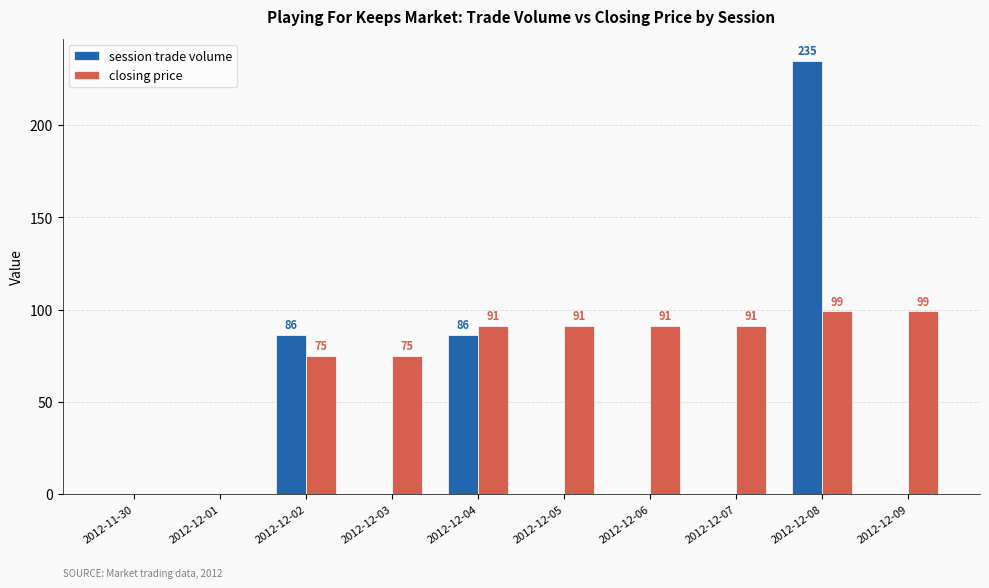

How many distinct data groups are displayed?

2